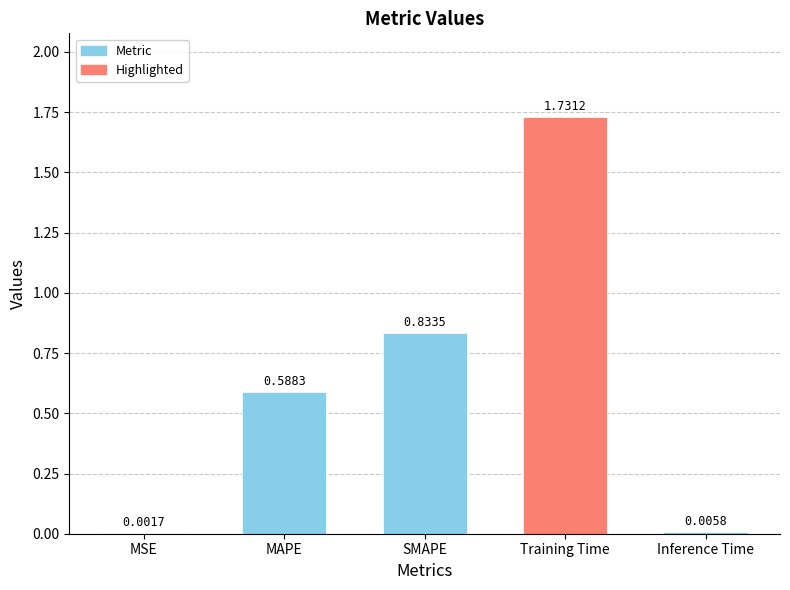

Which has a higher value, Training Time or MSE?

Training Time